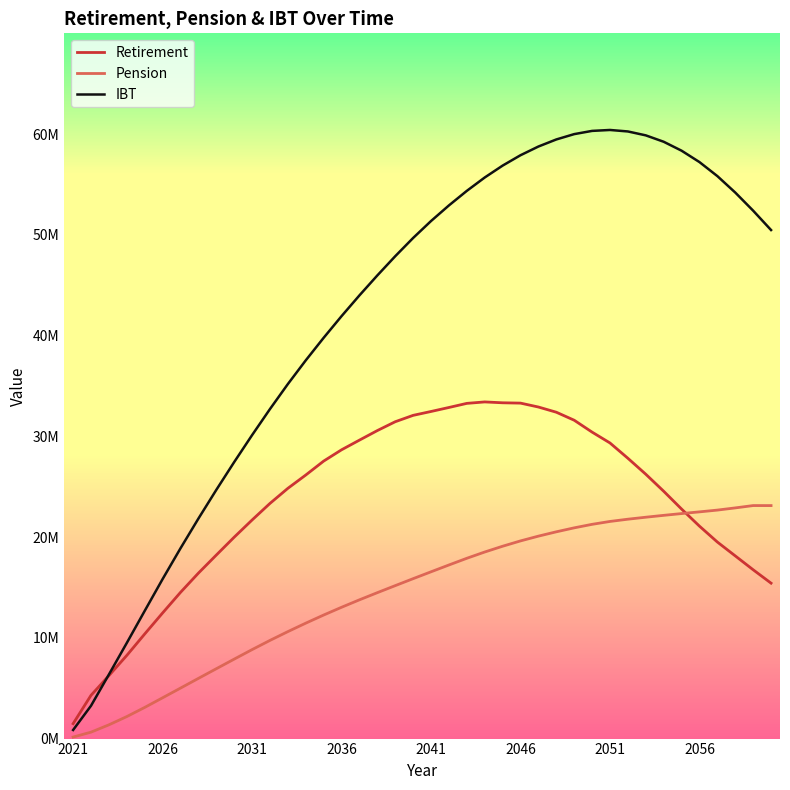

Does the chart have visible grid lines?

No